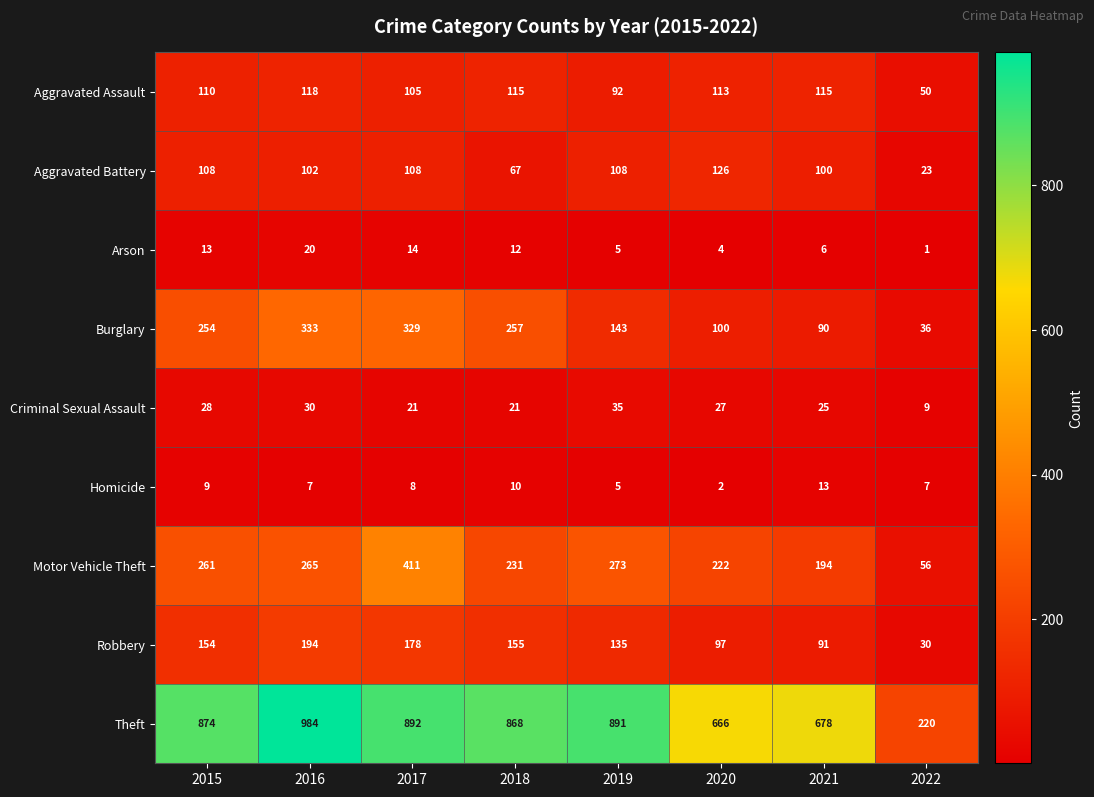

Which series has the largest range (max minus min)?

Theft